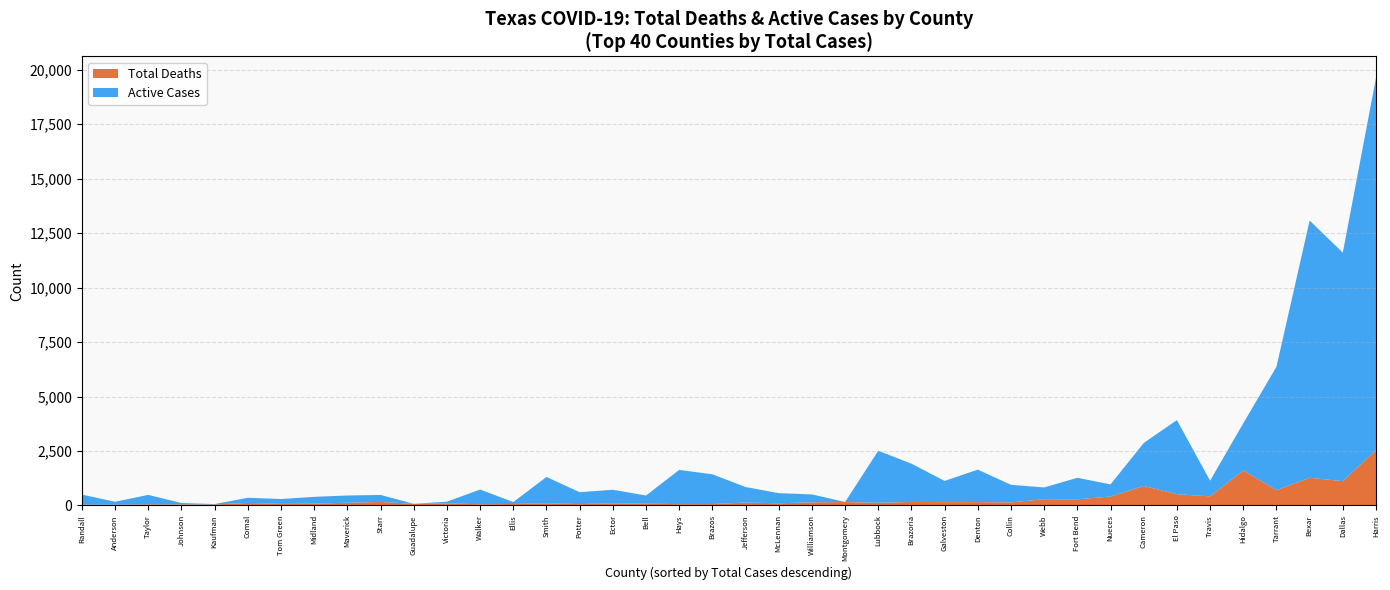

Reading left to right, transcribe all the data shown in this chart.

Total Deaths: Harris=2548	Dallas=1115	Bexar=1271	Tarrant=701	Hidalgo=1611	Travis=417	El Paso=518	Cameron=895	Nueces=410	Fort Bend=283	Webb=289	Collin=141	Denton=152	Galveston=154	Brazoria=163	Lubbock=122	Montgomery=158	Williamson=143	McLennan=101	Jefferson=132	Brazos=64	Hays=61	Bell=84	Ector=97	Potter=63	Smith=99	Ellis=68	Walker=57	Victoria=95	Guadalupe=76	Starr=162	Maverick=124	Midland=82	Tom Green=72	Comal=116	Kaufman=47	Johnson=49	Taylor=54	Anderson=31	Randall=40
Active Cases: Harris=17076	Dallas=10490	Bexar=11804	Tarrant=5662	Hidalgo=2160	Travis=719	El Paso=3400	Cameron=1972	Nueces=557	Fort Bend=986	Webb=538	Collin=806	Denton=1492	Galveston=971	Brazoria=1755	Lubbock=2388	Montgomery=0	Williamson=364	McLennan=464	Jefferson=714	Brazos=1367	Hays=1570	Bell=372	Ector=623	Potter=546	Smith=1209	Ellis=87	Walker=674	Victoria=79	Guadalupe=0	Starr=320	Maverick=333	Midland=313	Tom Green=224	Comal=235	Kaufman=17	Johnson=64	Taylor=431	Anderson=139	Randall=459